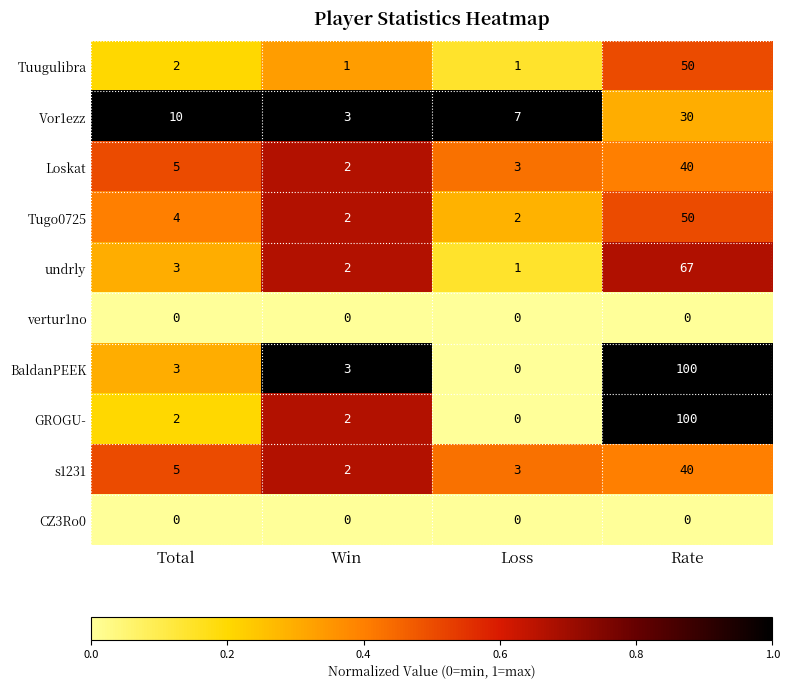

What is the difference between the maximum and second lowest values in the BaldanPEEK series?

97